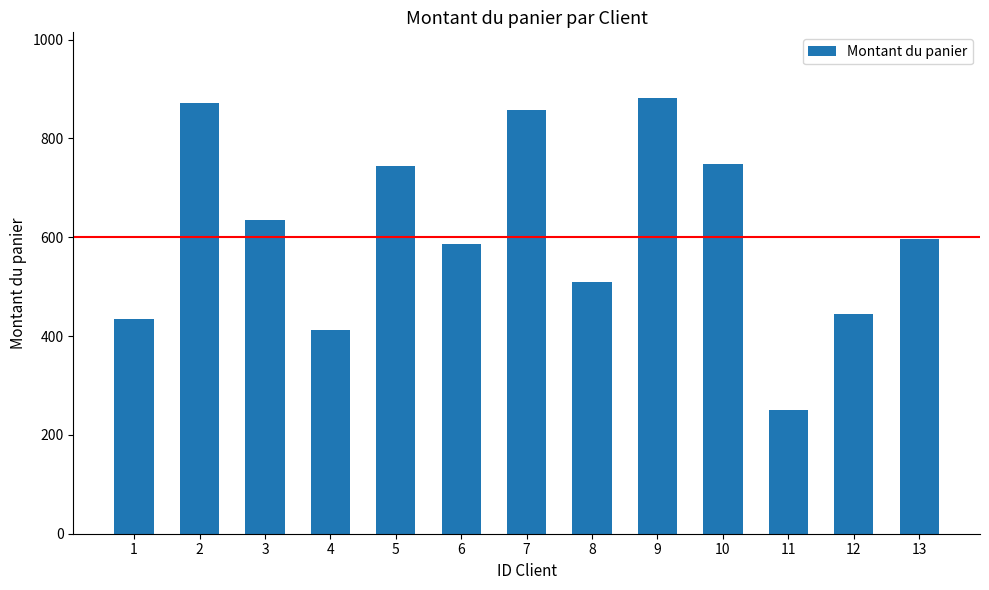

Does the chart contain any negative values?

No